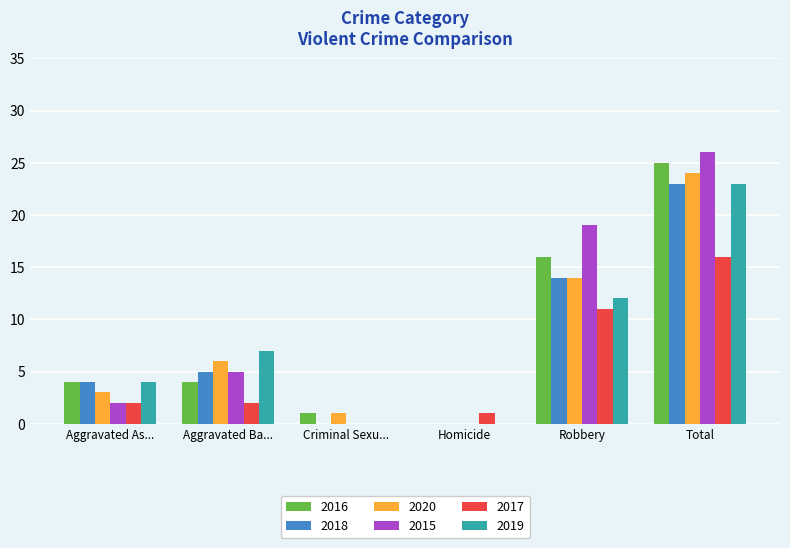

Are the bars horizontal?

No